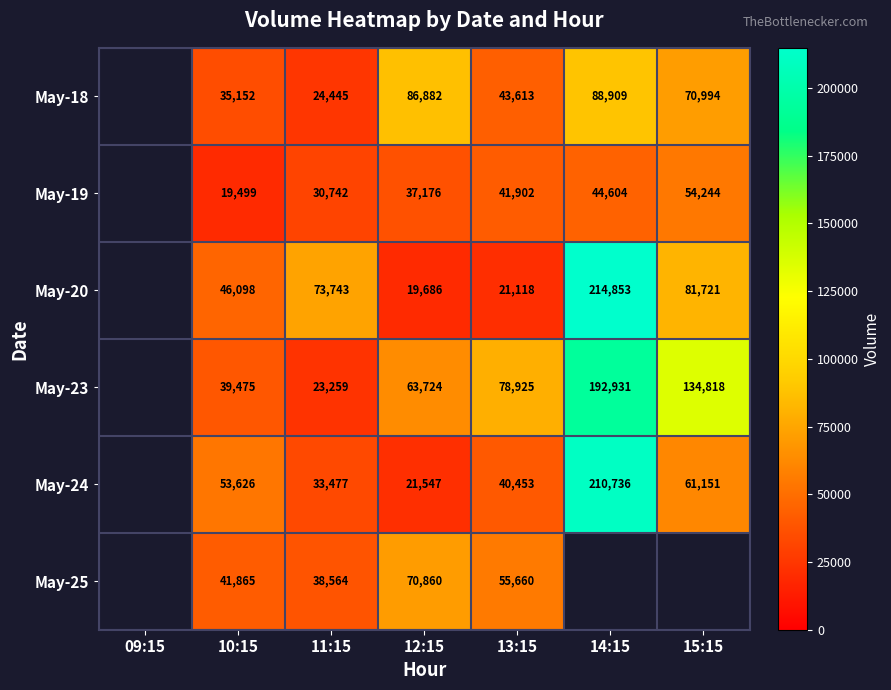

What is the spread (max minus min) of values at 14:15?

170249.0